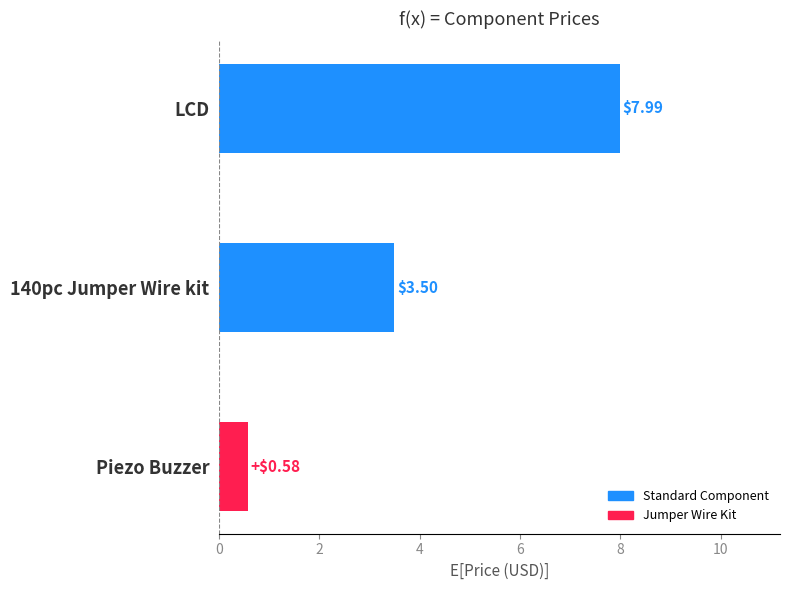

What is the change in value from 140pc Jumper Wire kit to Piezo Buzzer?

-2.9